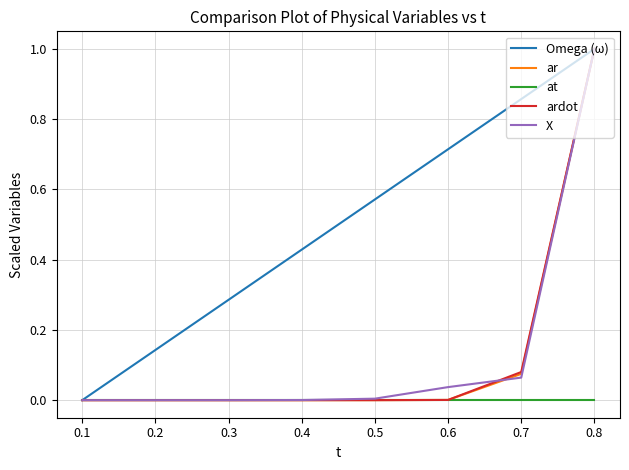

The value of ar at 0.2 is 0.0. True or false?

True